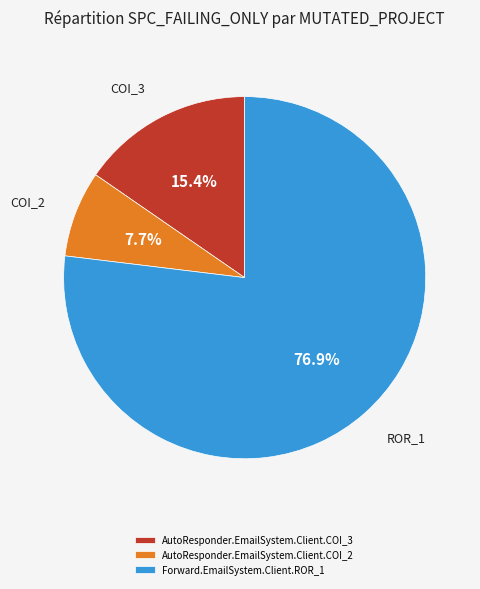

Approximately how many times larger is the value at Forward.EmailSystem.Client.ROR_1 compared to AutoResponder.EmailSystem.Client.COI_3?

5.0